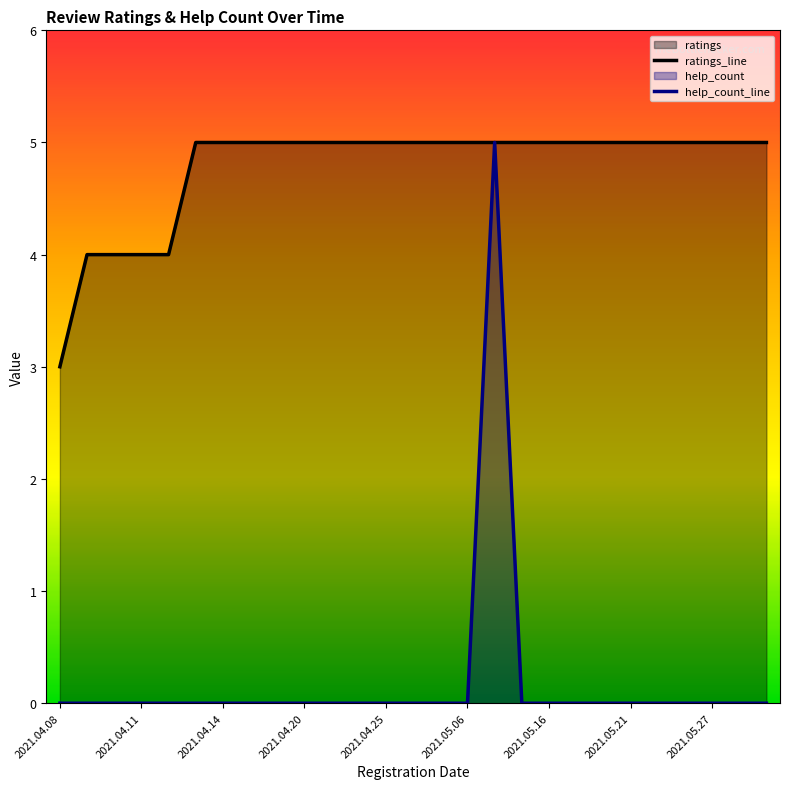

True or false: ratings_line and help_count_line cross at least once.

False